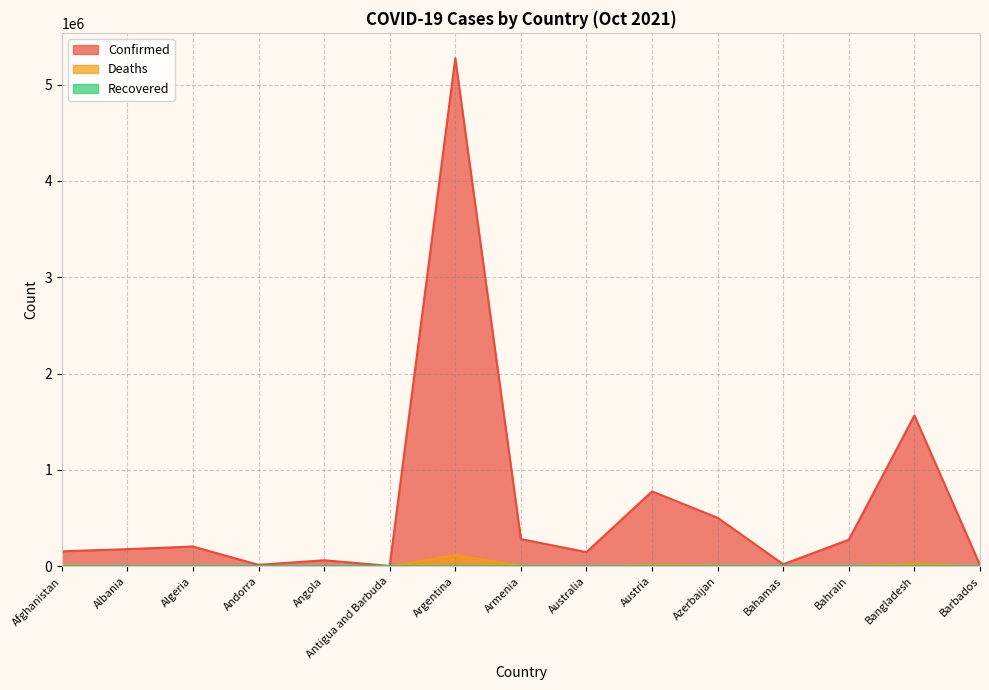

True or false: Deaths has a value of 19891 at Austria.

False